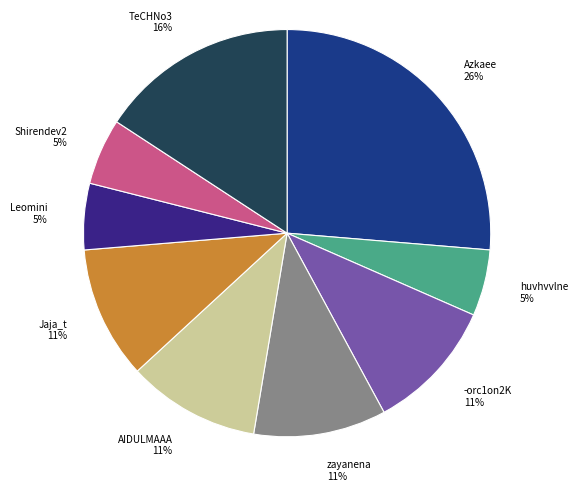

Does Leomini account for over 50% of the chart?

No